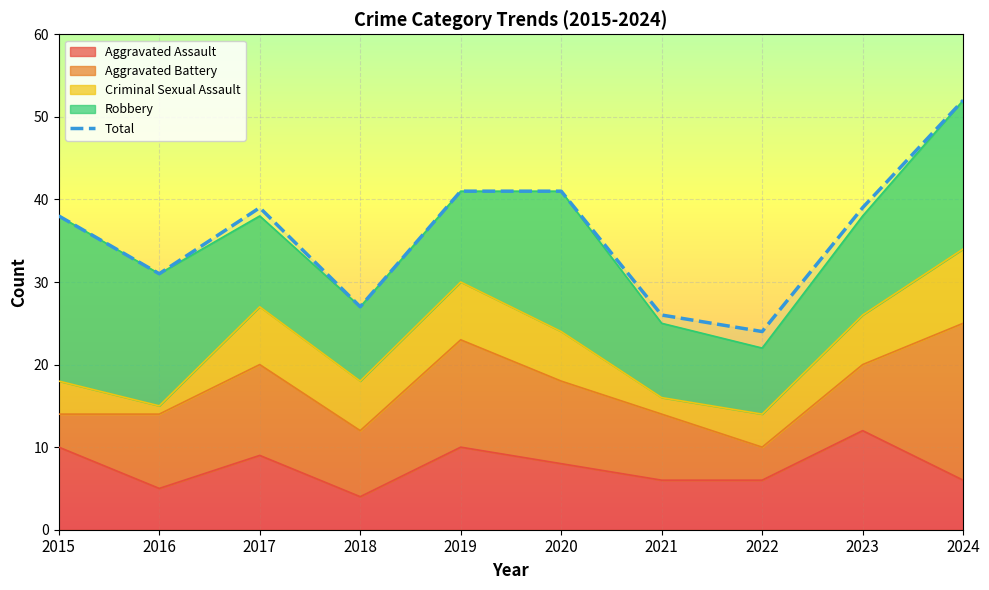

What is the change in value from 2019 to 2021?

-15